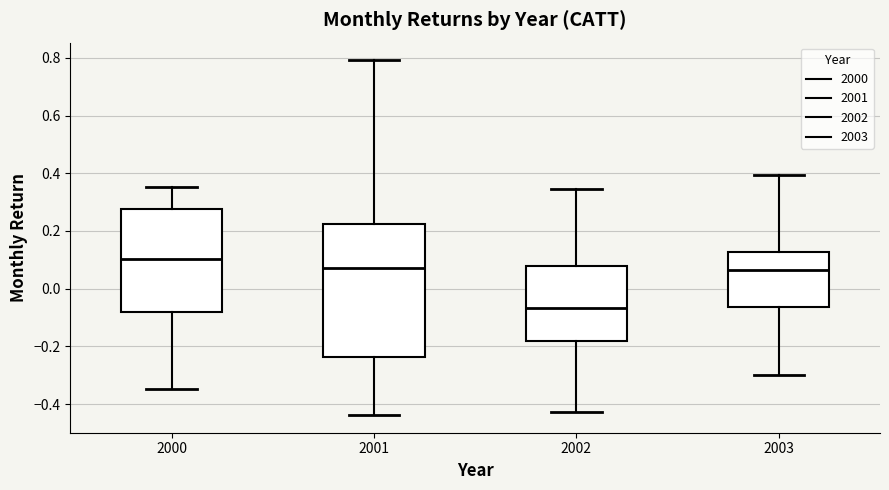

Which box's median line is the highest?

2000